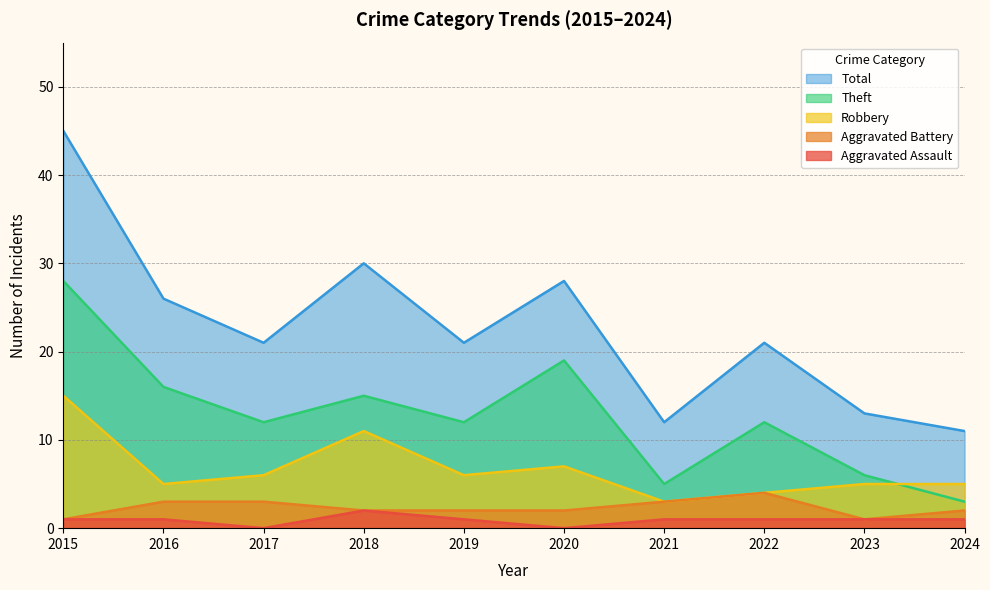

At which label does Aggravated Battery reach its peak?

2022